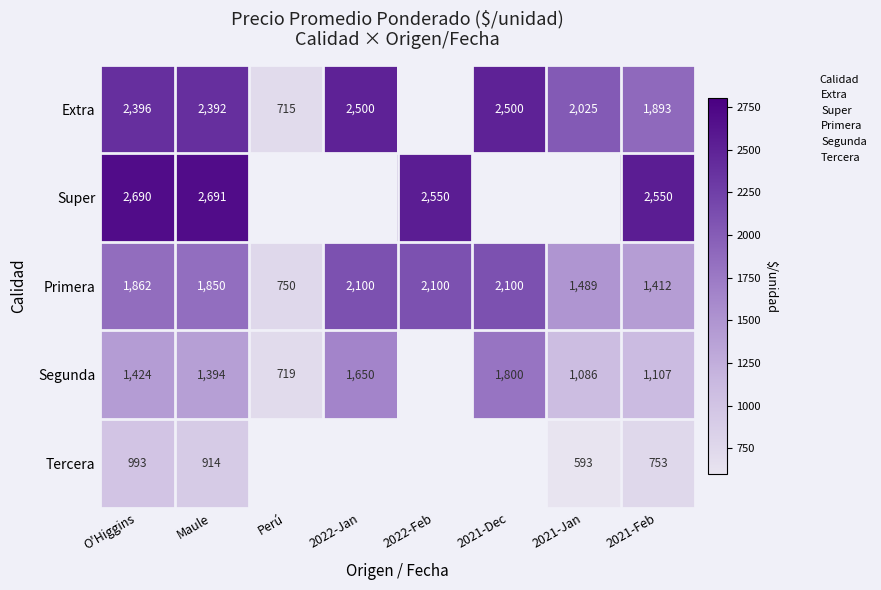

Which series changed the most between 2022-Jan and 2021-Jan?

Primera